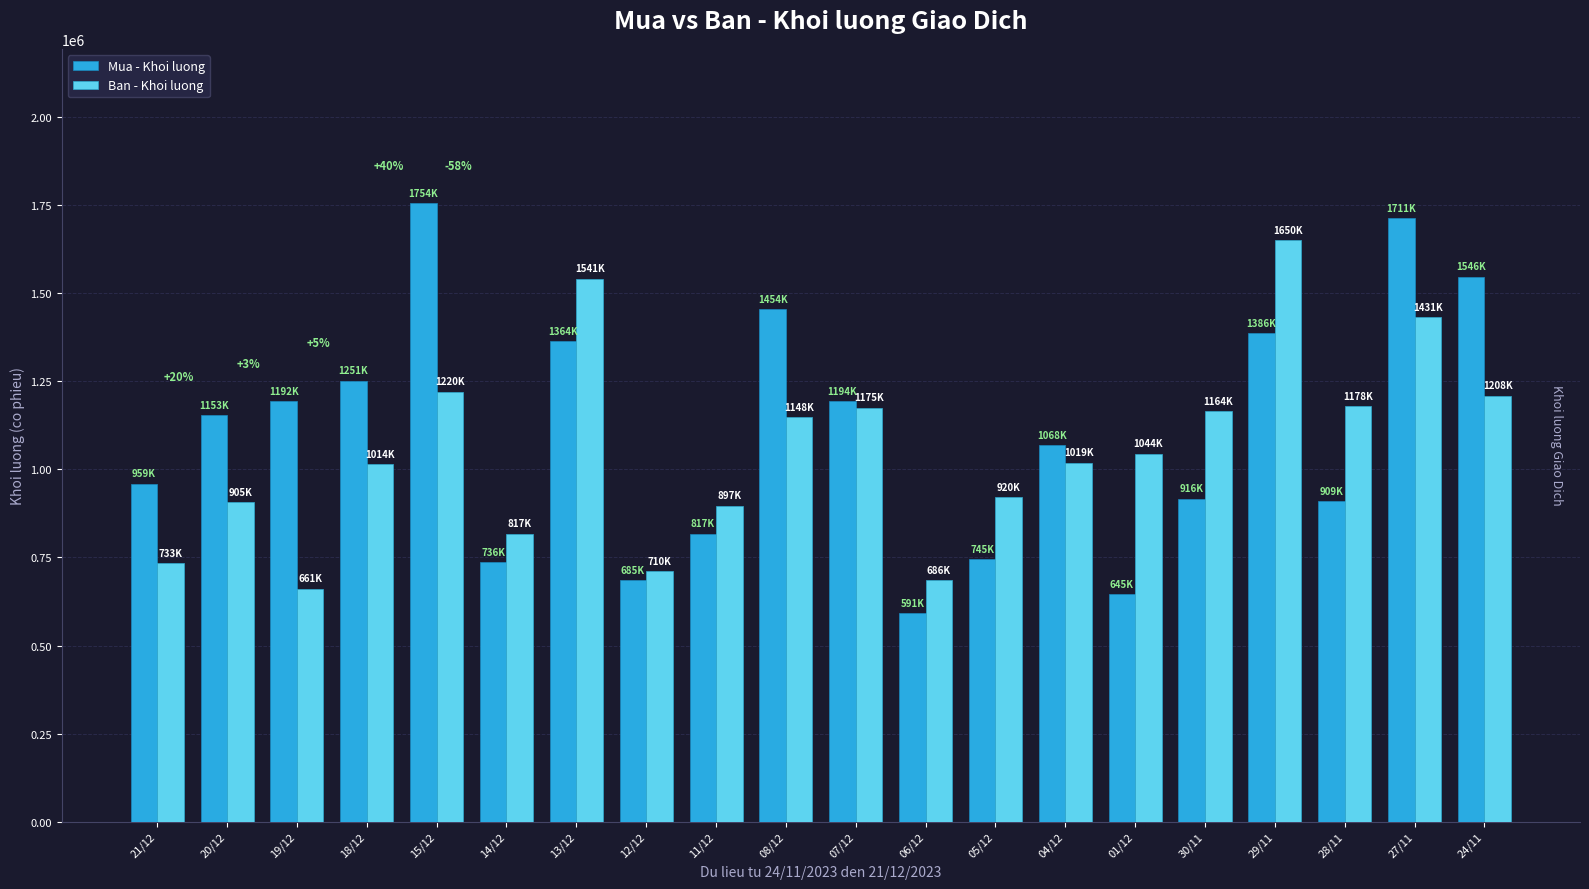

How many bars are there in total?

40